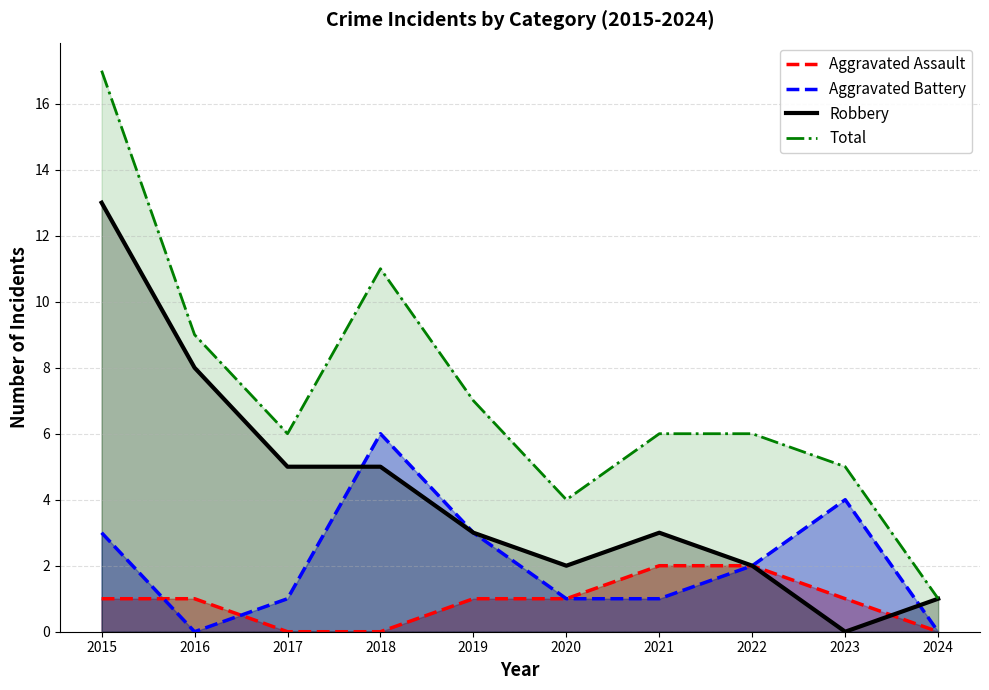

Reading right to left, list all the values displayed in this chart.

Aggravated Assault: 0	1	2	2	1	1	0	0	1	1
Aggravated Battery: 0	4	2	1	1	3	6	1	0	3
Robbery: 1	0	2	3	2	3	5	5	8	13
Total: 1	5	6	6	4	7	11	6	9	17